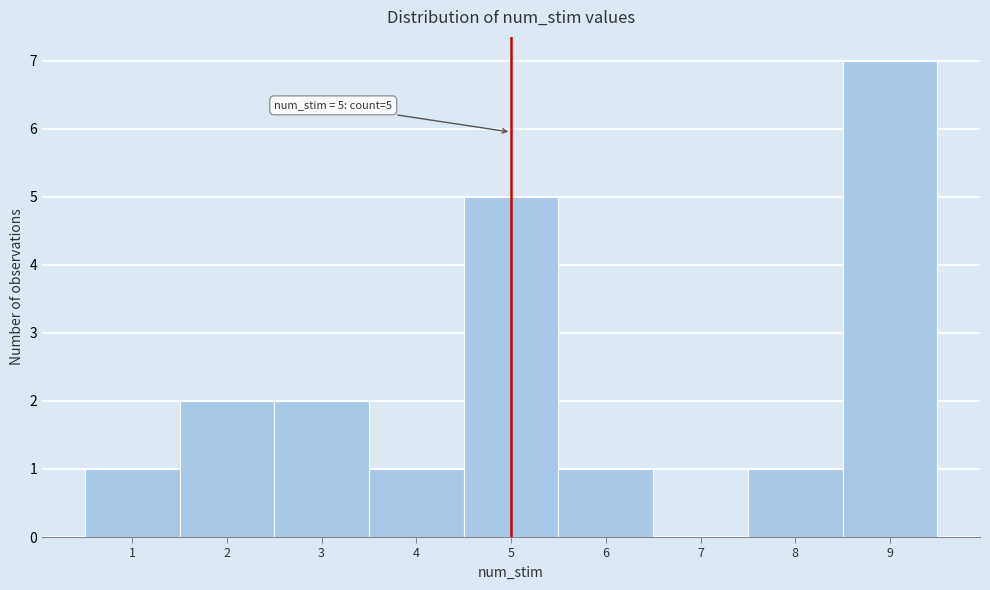

Over which range of the x-axis is the bar tallest?

8.5 to 9.5